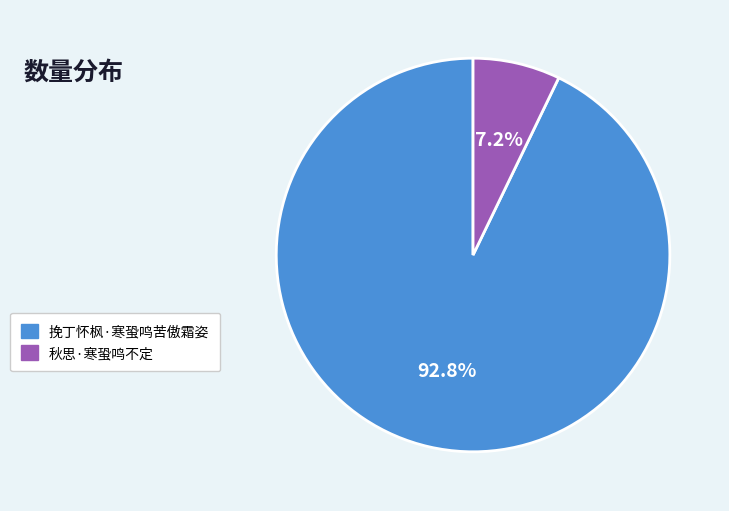

What is the largest slice in the pie chart?

挽丁怀枫·寒蛩鸣苦傲霜姿